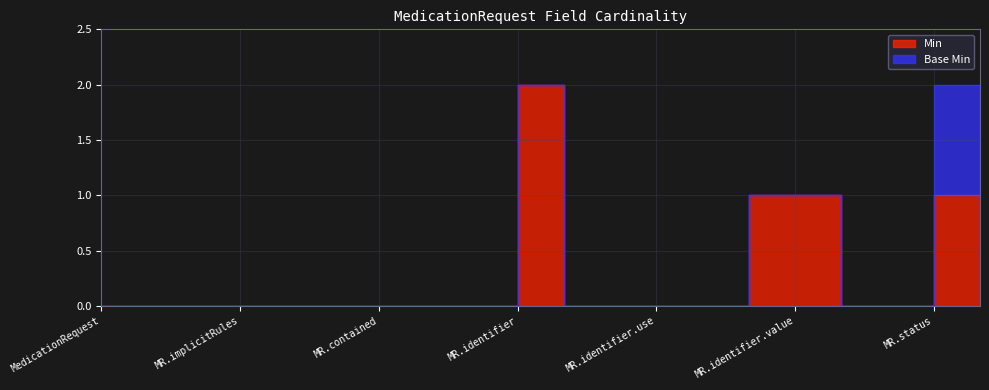

True or false: there are more than 0 points higher than both neighbors.

True